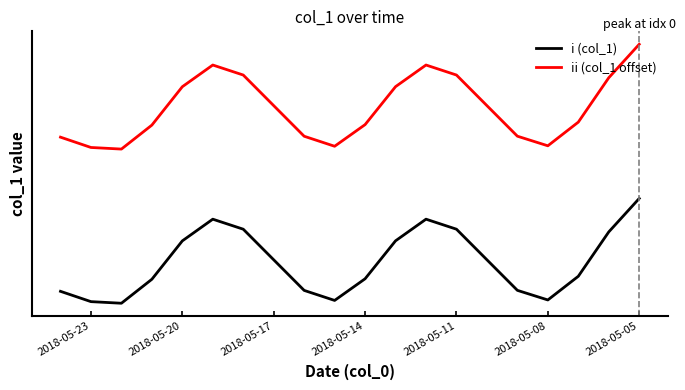

Is it true that ii (col_1 offset) equals 11.5 at 11?

False